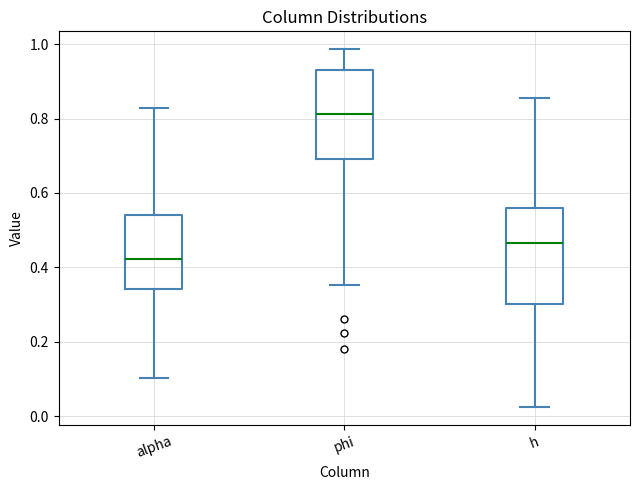

Where does the lower whisker of the box for alpha end on the y-axis? The values are not printed on the chart, so give them approximately, as read against the axis.

0.10